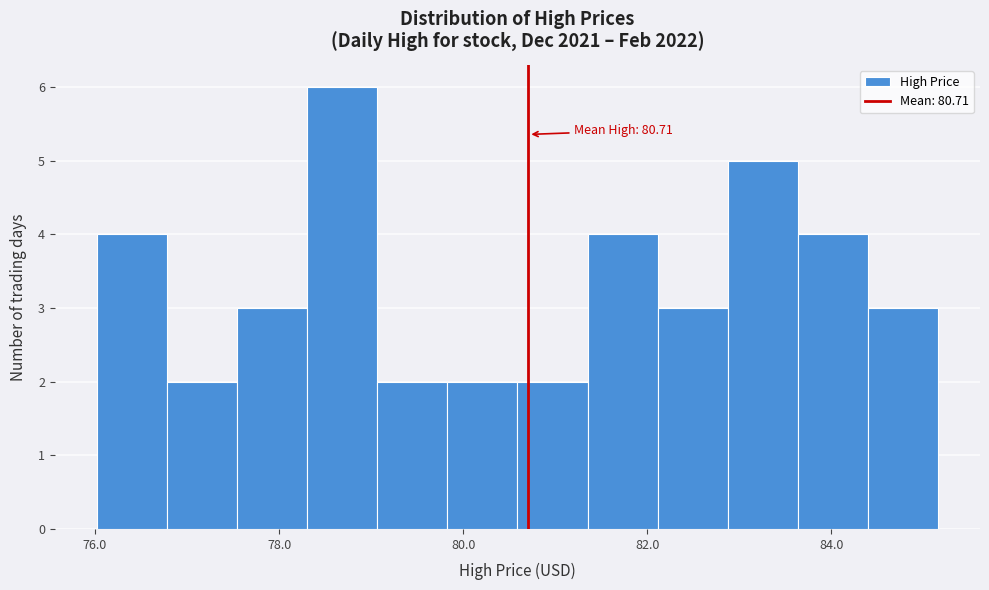

Around what value on the x-axis is the tallest bar? Give the approximate position of its centre, as read against the axis.

78.6